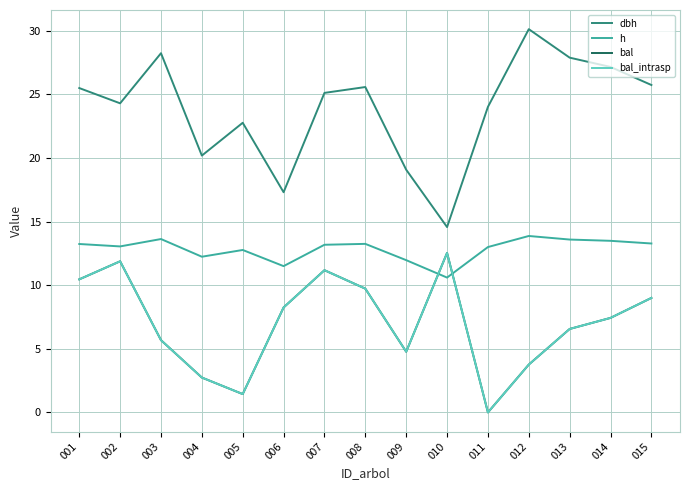

Is this an area chart (filled region under the line)?

No